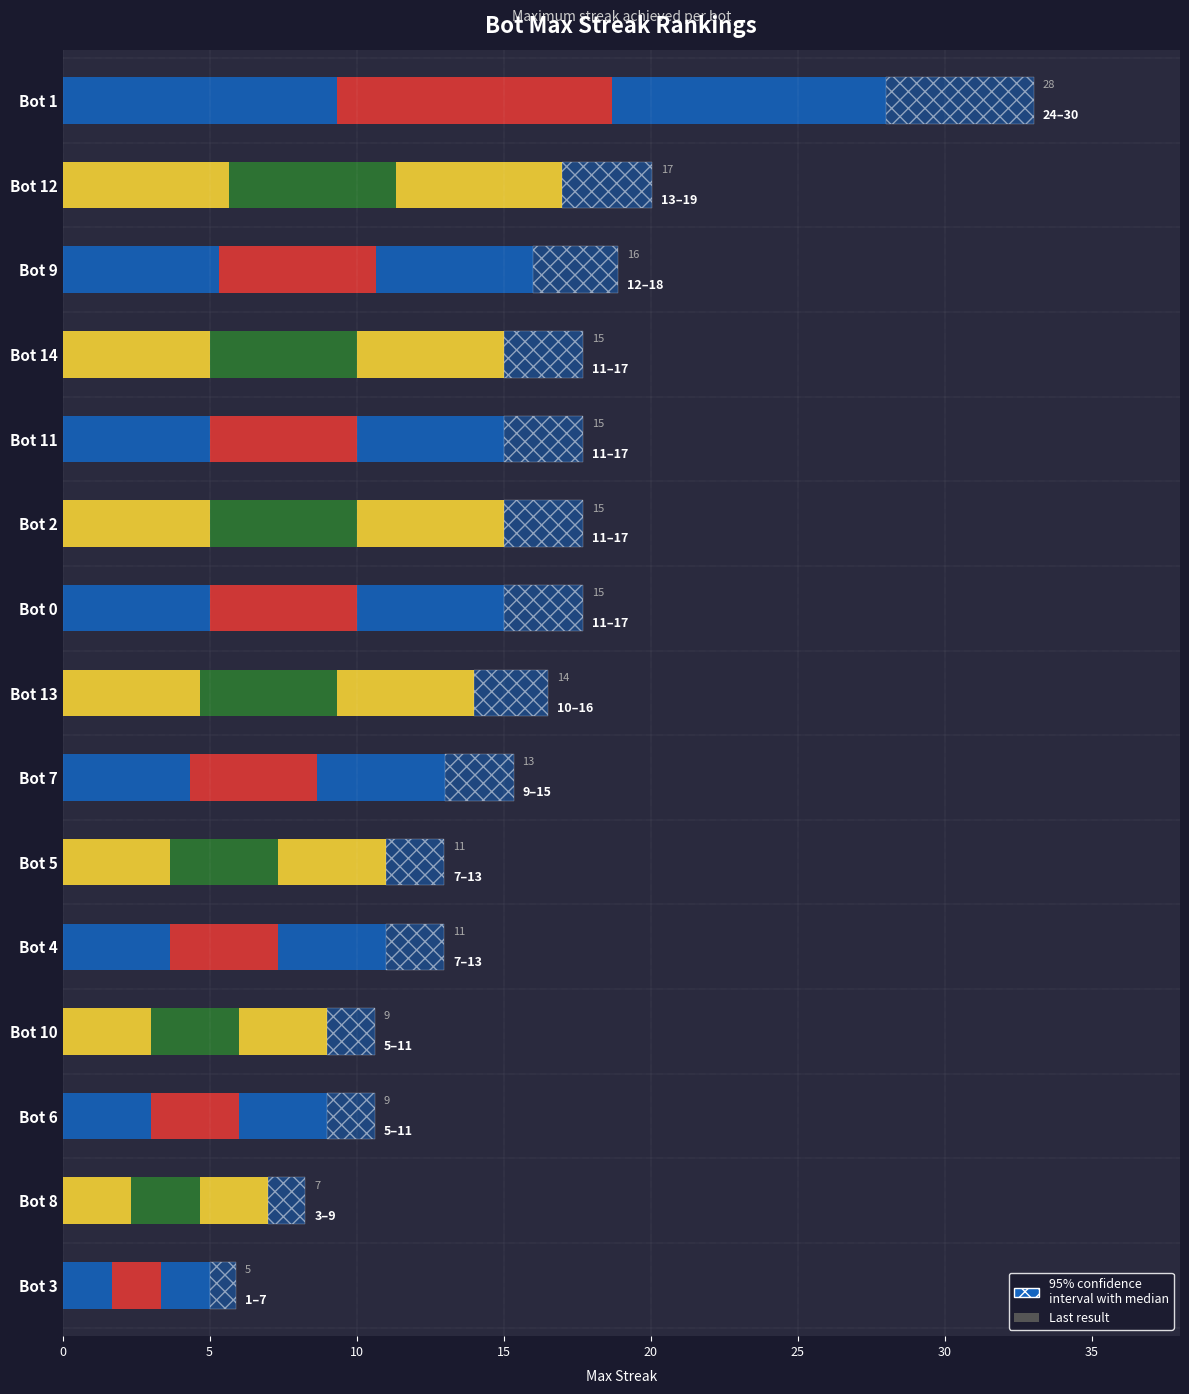

Reading left to right, transcribe all the data shown in this chart.

28	17	16	15	15	15	15	14	13	11	11	9	9	7	5